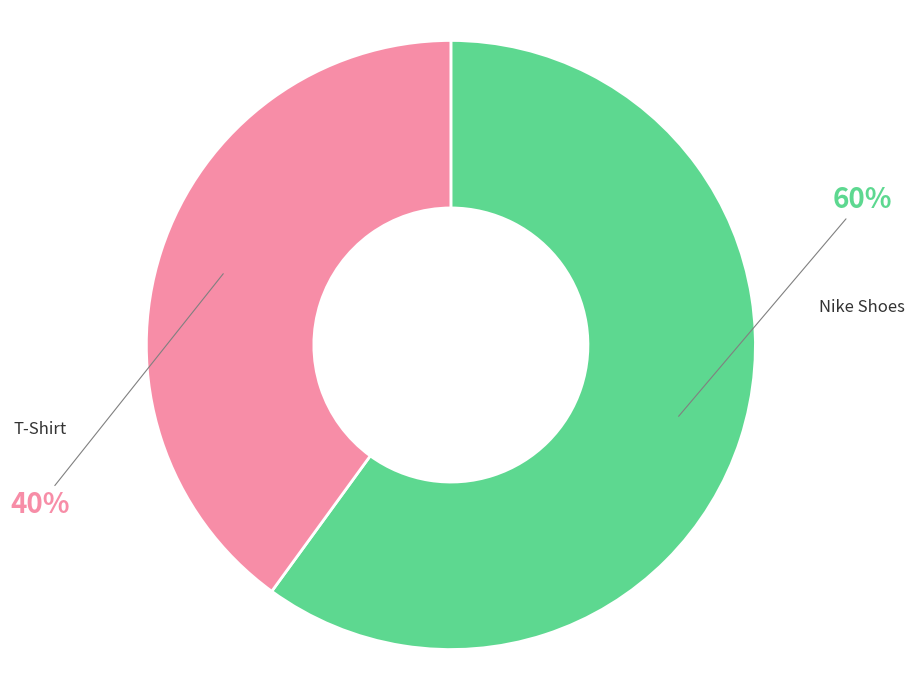

Which category has the smallest portion of the pie?

T-Shirt